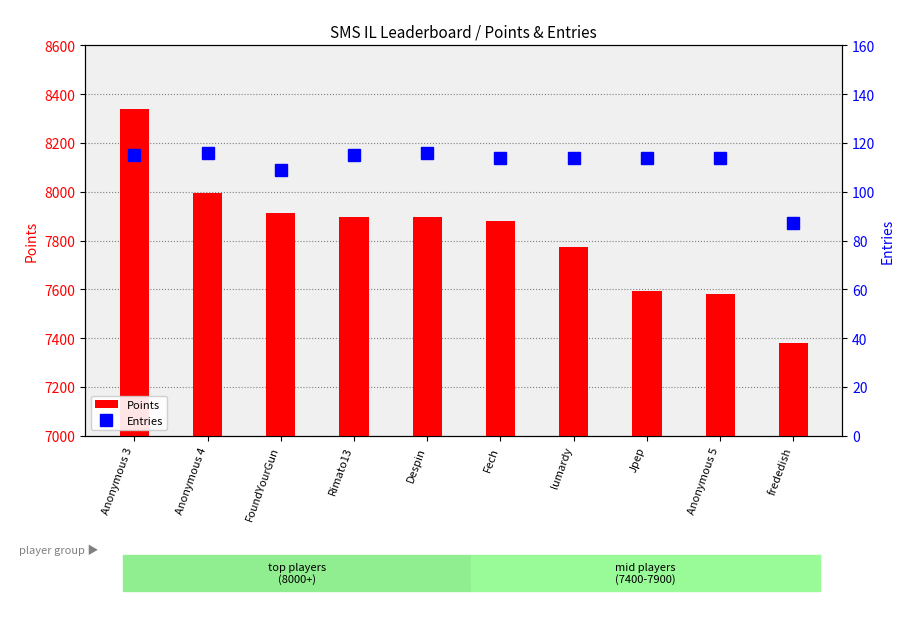

What is the value of the Entries bar at the 4th from the left?

115